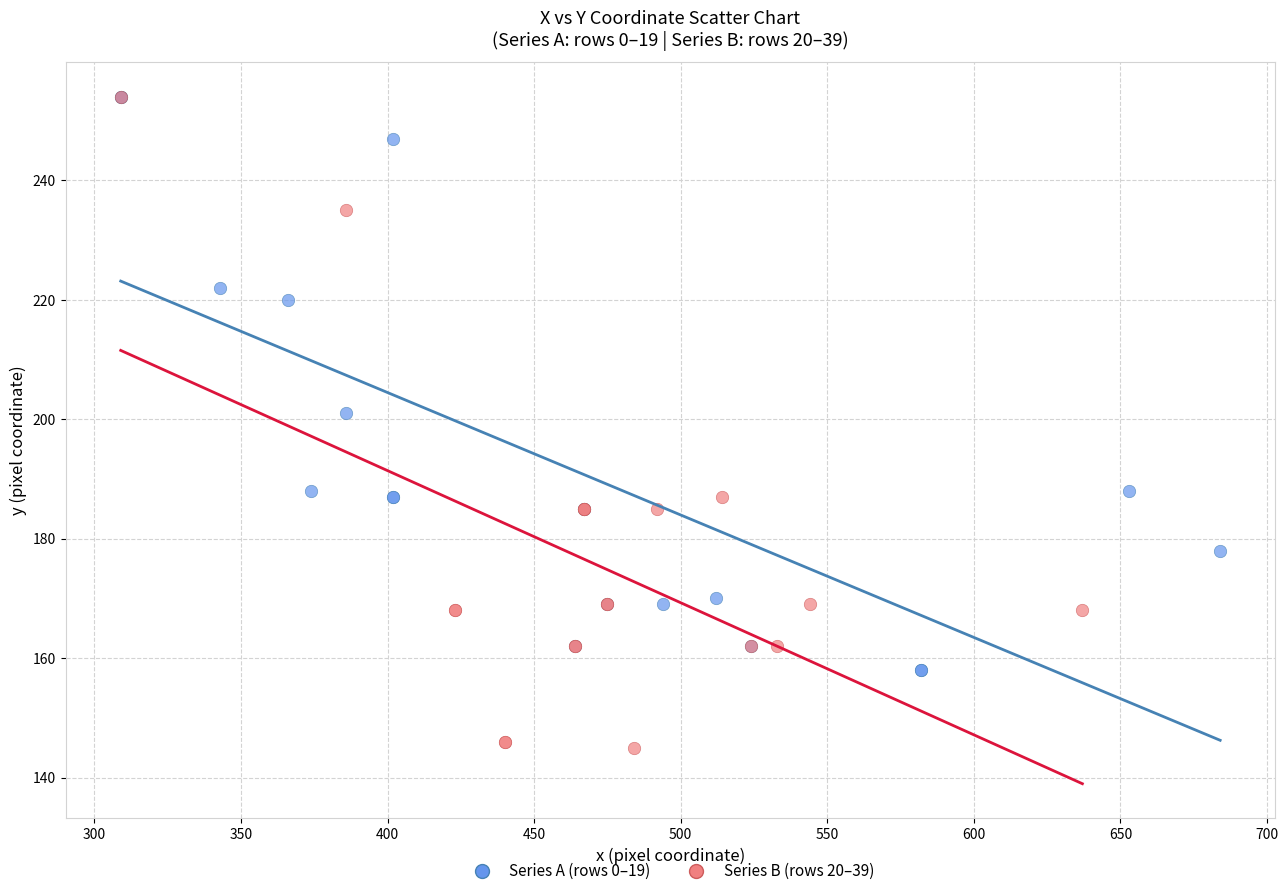

Which series contains the lowest Y value?

Series B (rows 20–39)